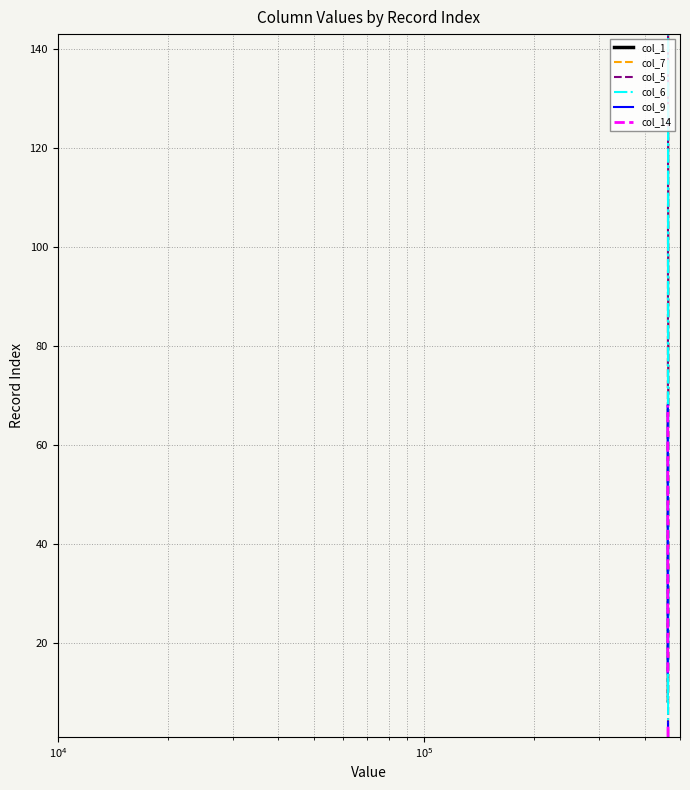

The value of col_7 at 18 is 112. True or false?

False